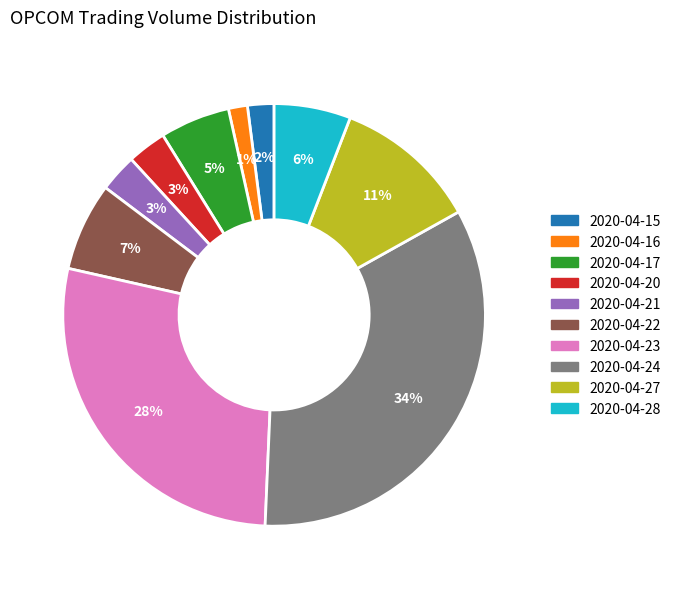

Is it true that 2020-04-28 is 1% of the pie?

False